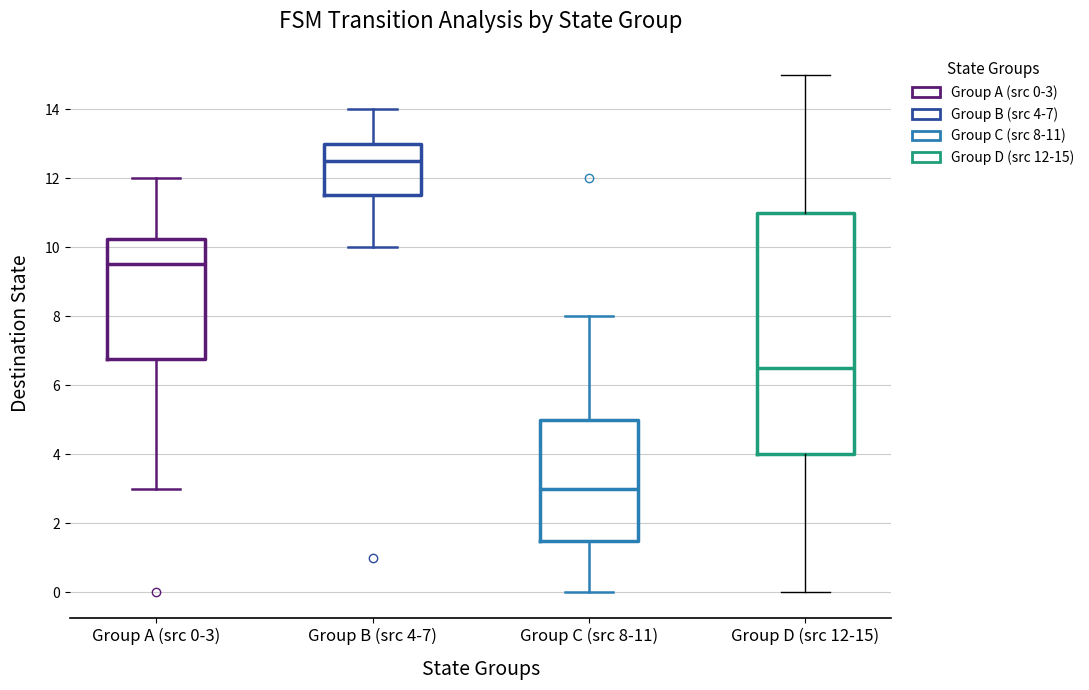

Which box is the tallest, from its lower edge to its upper edge?

Group D (src 12-15)